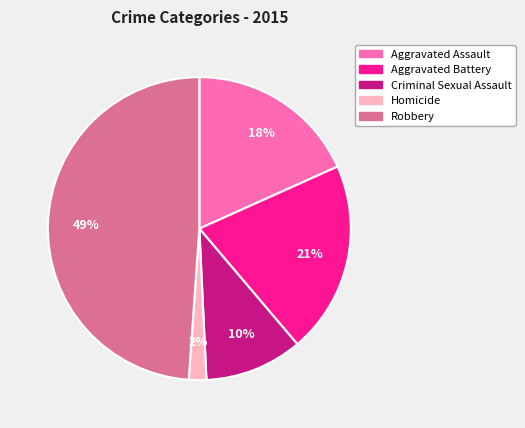

To the nearest percent, what is the difference between the largest and smallest slice percentages?

47%